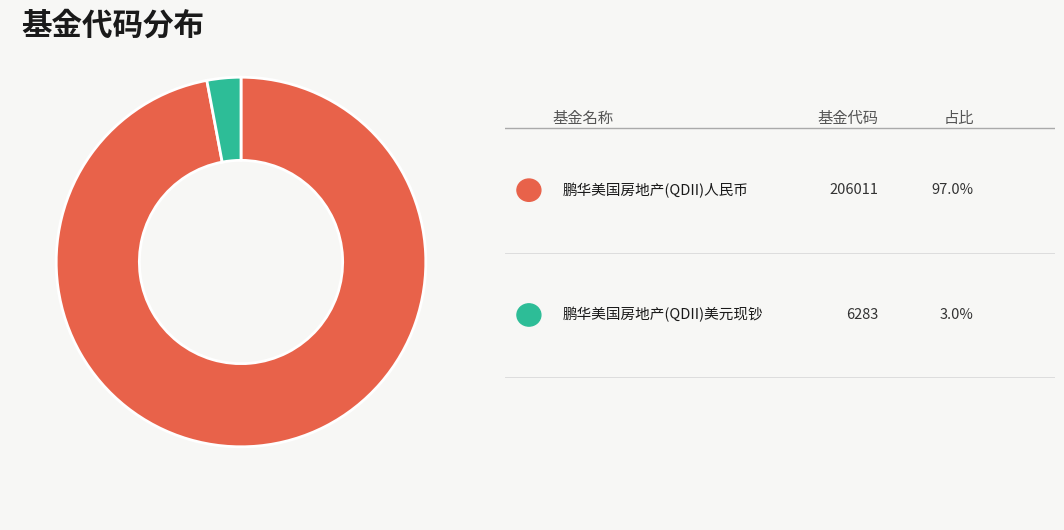

Does any single category account for the majority?

Yes